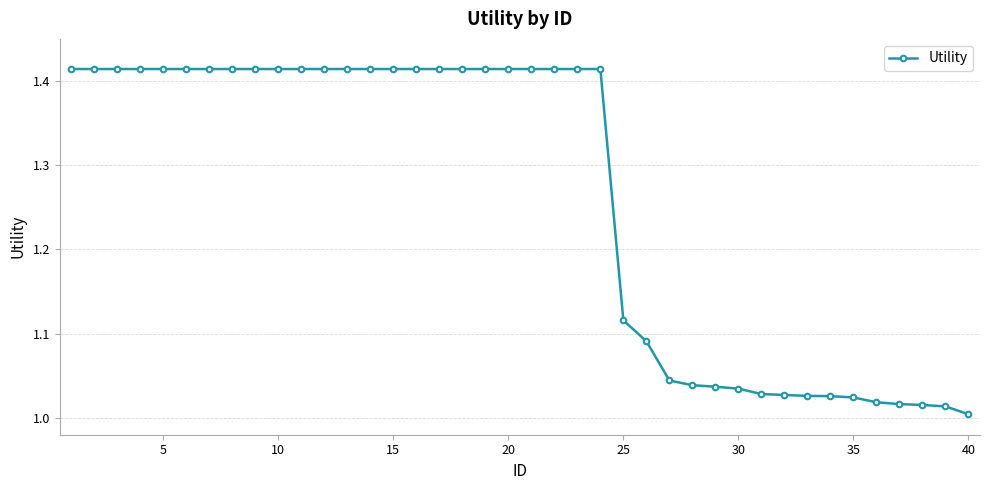

What is the sum of all values?

50.5